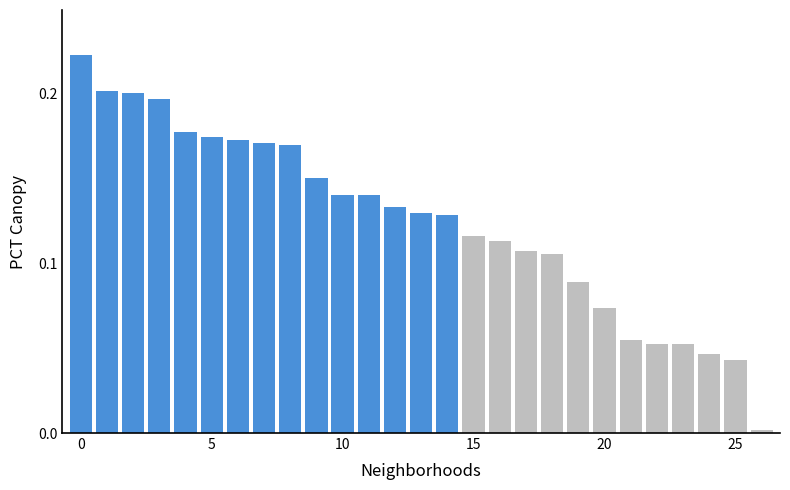

What is the value of the 20th bar from the left?

0.1